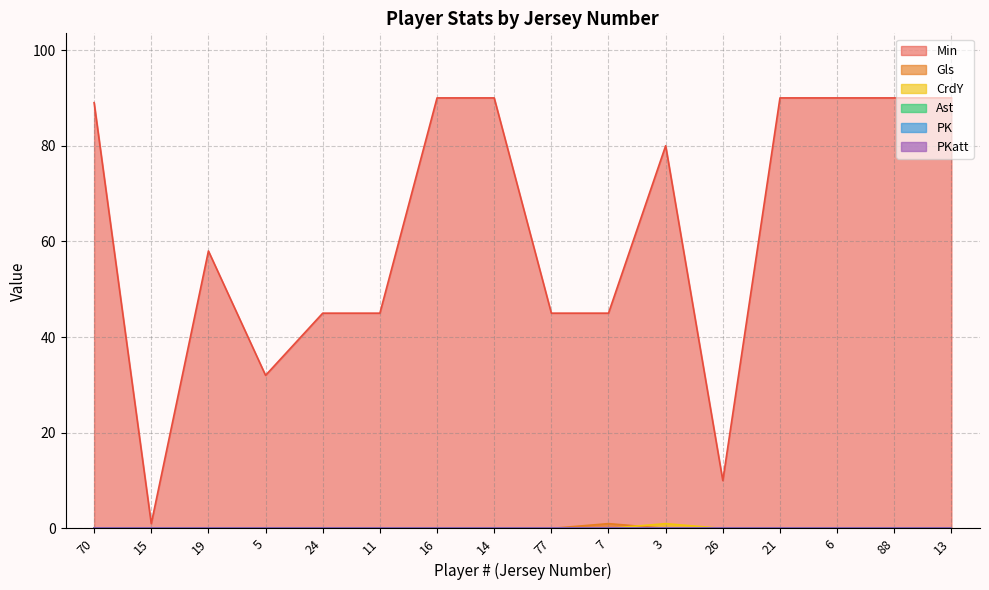

True or false: Min and CrdY cross at least once.

False